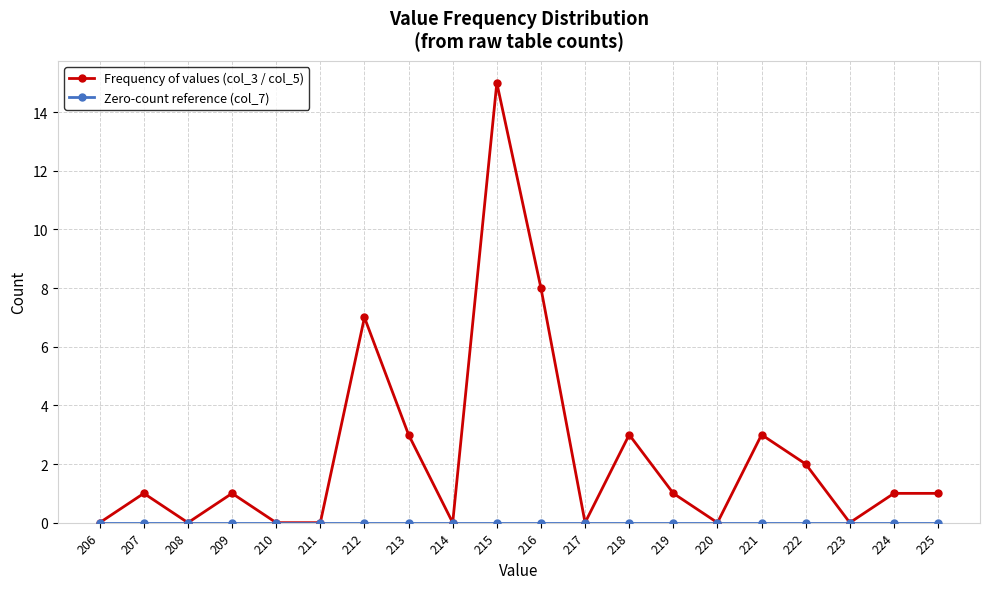

What is the total value across all series at 212?

7